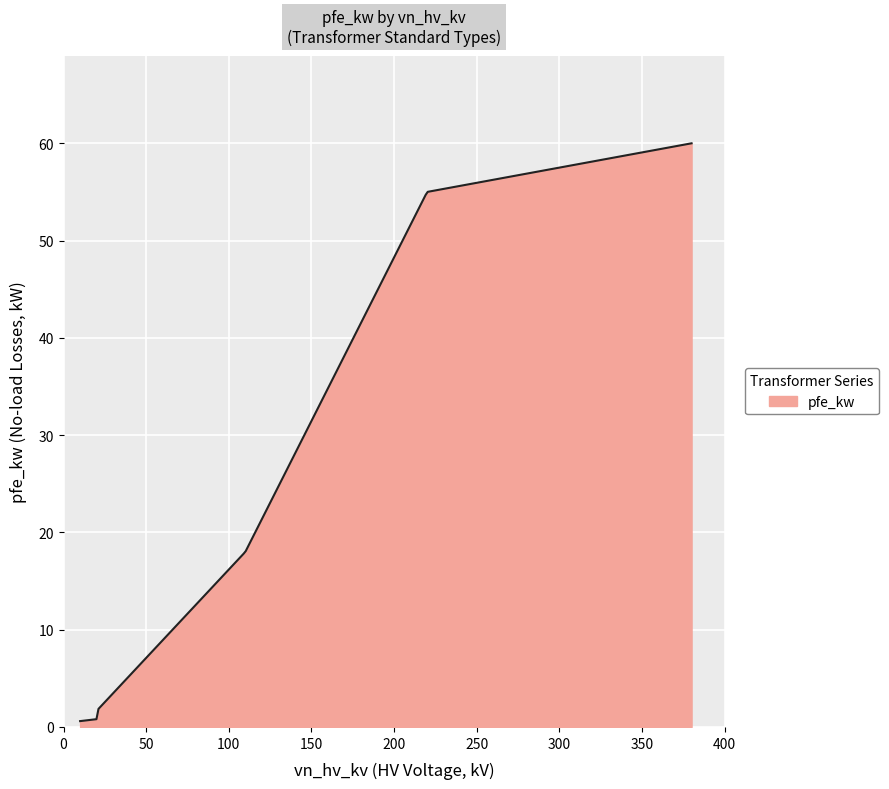

What is the greatest value displayed?

60.0